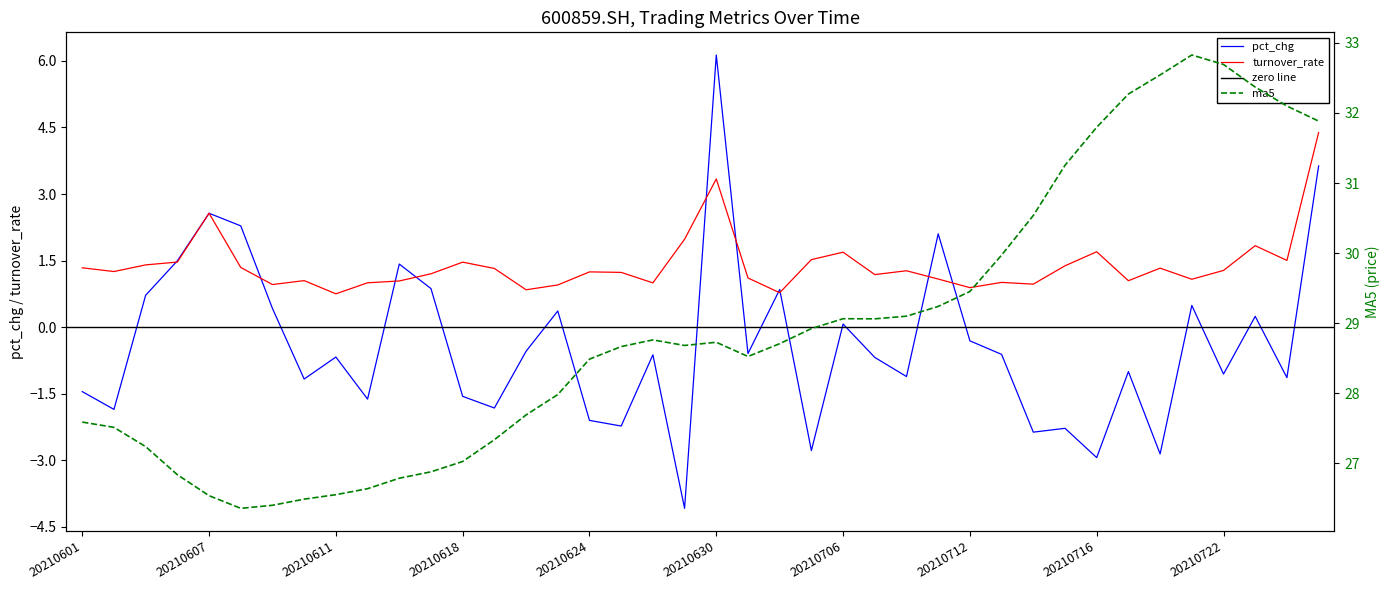

Reading left to right, what are all the values shown in this chart?

pct_chg: -1.5	-1.9	0.7	1.5	2.6	2.3	0.4	-1.2	-0.7	-1.6	1.4	0.9	-1.6	-1.8	-0.5	0.4	-2.1	-2.2	-0.6	-4.1	6.1	-0.6	0.8	-2.8	0.1	-0.7	-1.1	2.1	-0.3	-0.6	-2.4	-2.3	-2.9	-1.0	-2.9	0.5	-1.1	0.2	-1.1	3.6
ma5: 27.6	27.5	27.2	26.8	26.5	26.4	26.4	26.5	26.6	26.6	26.8	26.9	27.0	27.3	27.7	28.0	28.5	28.7	28.8	28.7	28.7	28.5	28.7	28.9	29.1	29.1	29.1	29.2	29.5	30.0	30.5	31.3	31.8	32.3	32.5	32.8	32.7	32.4	32.1	31.9
turnover_rate: 1.3	1.3	1.4	1.5	2.6	1.3	1.0	1.0	0.8	1.0	1.0	1.2	1.5	1.3	0.8	1.0	1.2	1.2	1.0	2.0	3.3	1.1	0.8	1.5	1.7	1.2	1.3	1.1	0.9	1.0	1.0	1.4	1.7	1.0	1.3	1.1	1.3	1.8	1.5	4.4